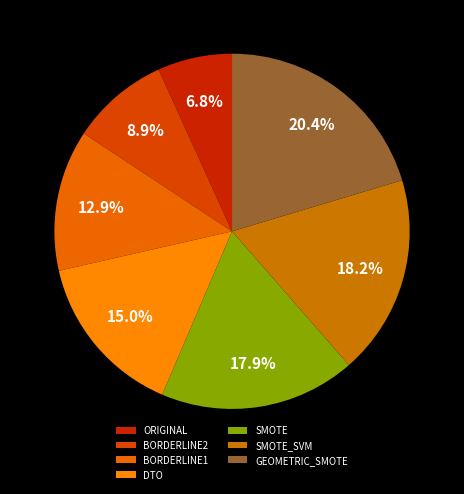

Combined, do BORDERLINE1 and BORDERLINE2 account for over 50%?

No